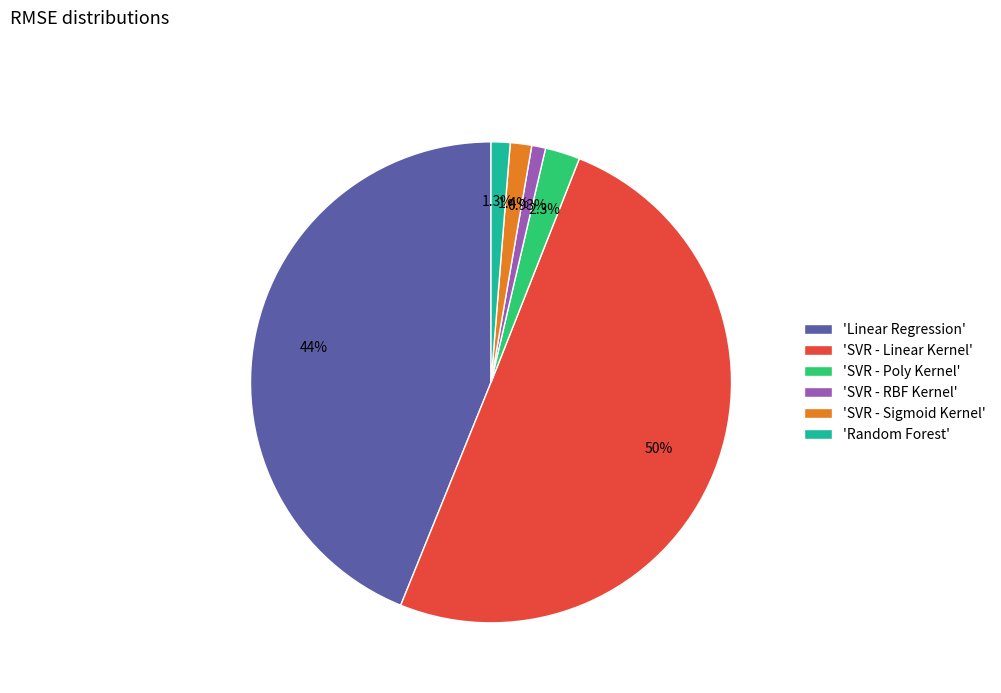

Which slice is the largest?

'SVR - Linear Kernel'